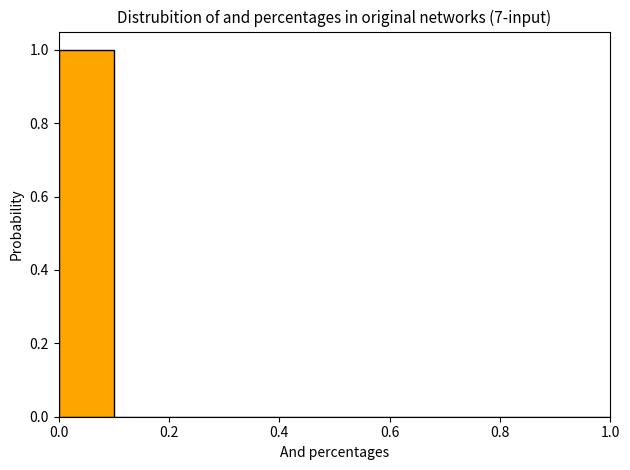

Over which range of the x-axis is the bar tallest?

0.0 to 0.1